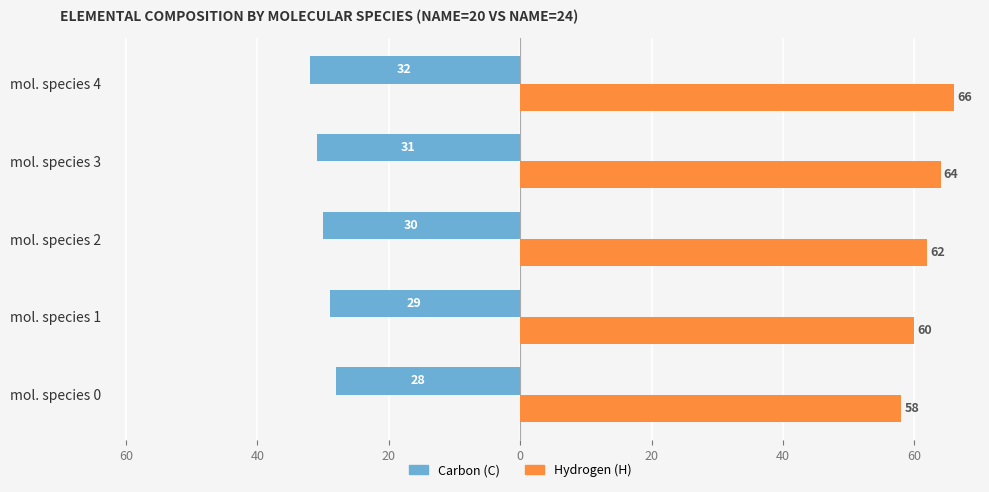

What are all the series names shown in the legend?

Carbon (C), Hydrogen (H)